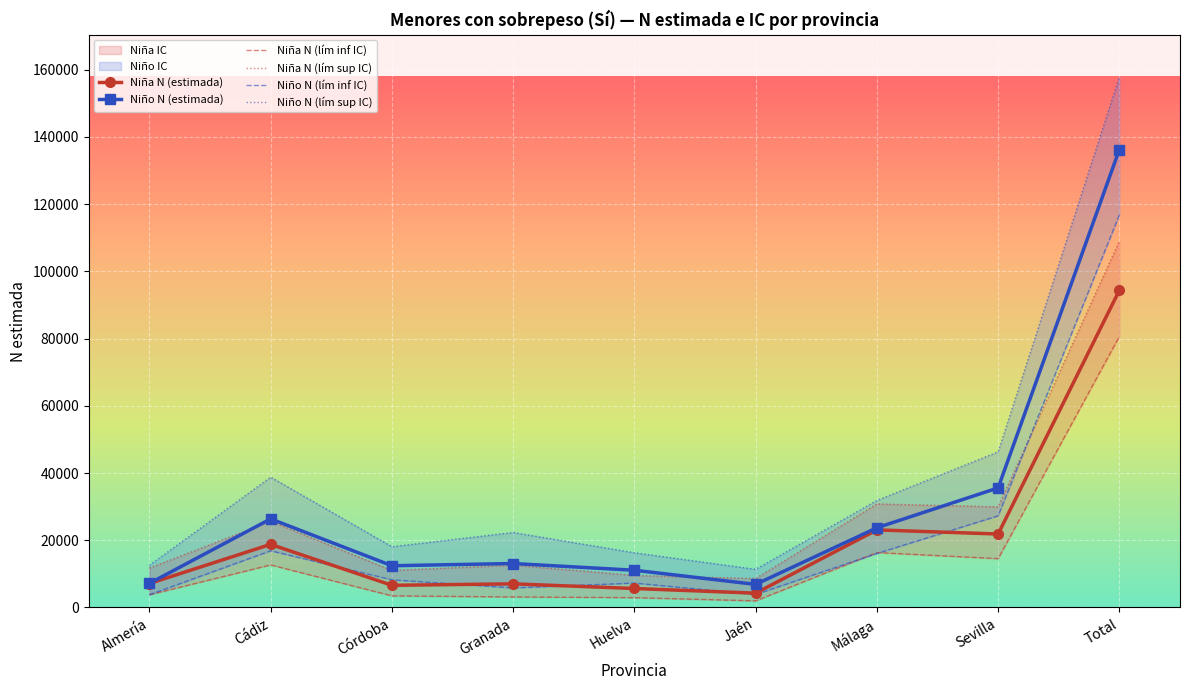

Which series has the largest total across all categories?

Niño N (lím sup IC)